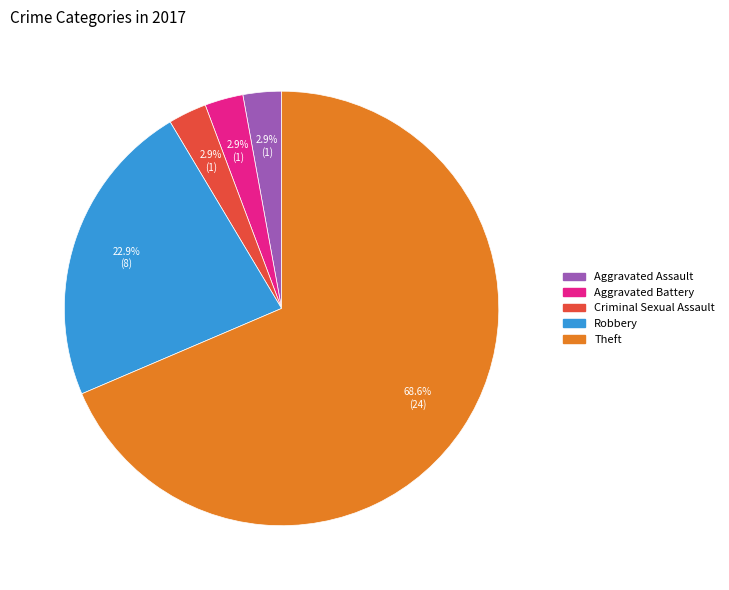

Is there a majority slice in this chart?

Yes